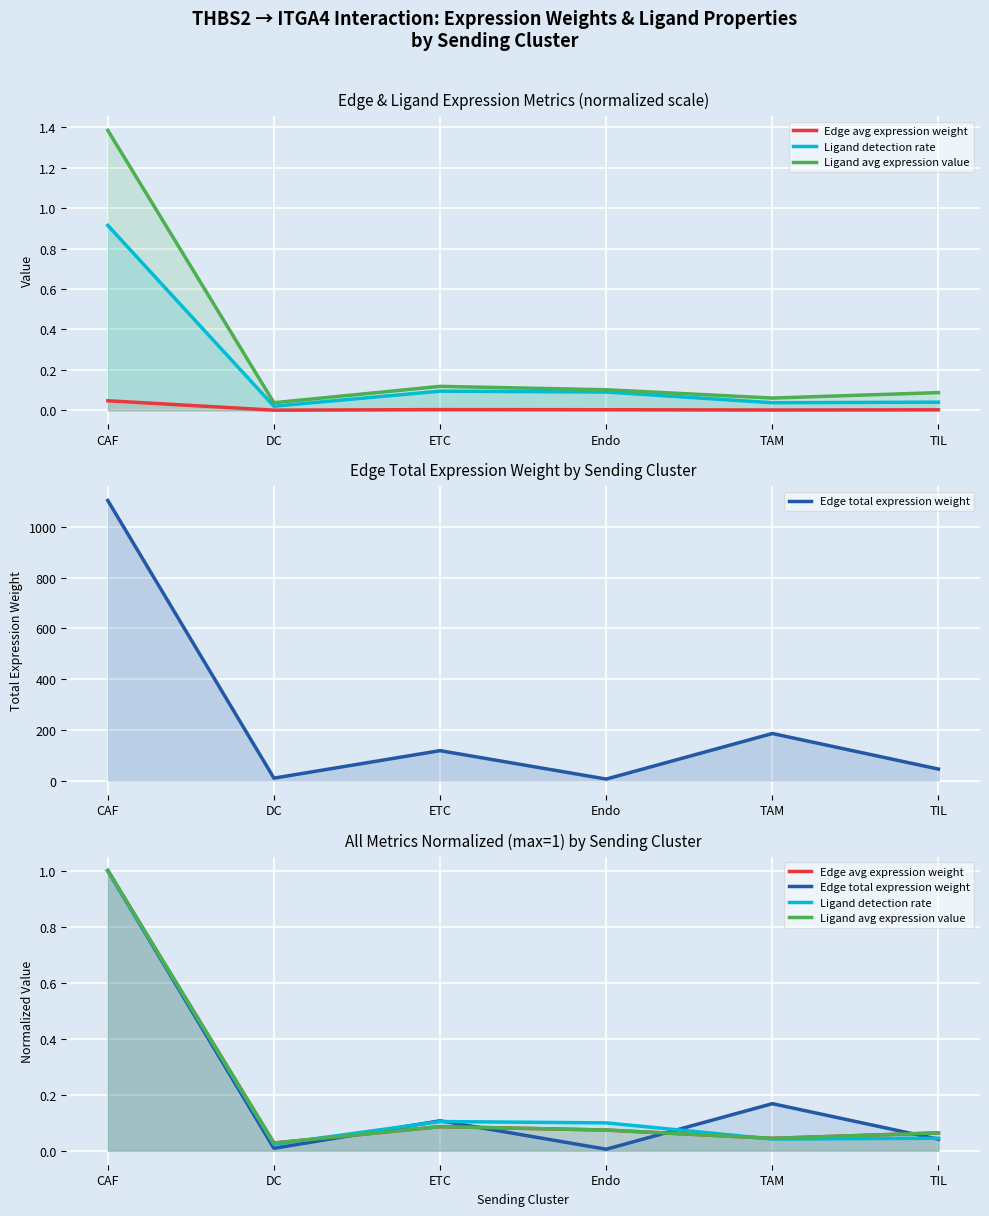

At which label does Ligand detection rate reach its minimum?

DC